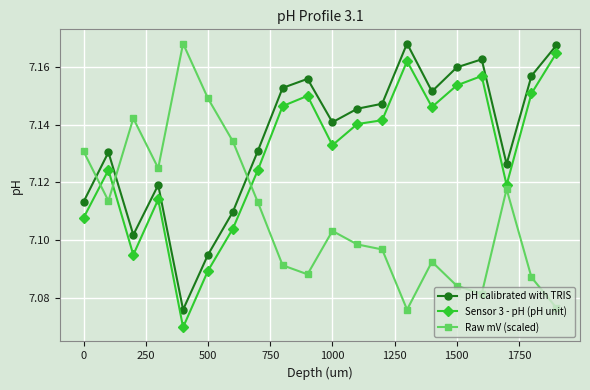

List the series in order of their overall mean, highest first.

pH calibrated with TRIS, Sensor 3 - pH (pH unit), Raw mV (scaled)